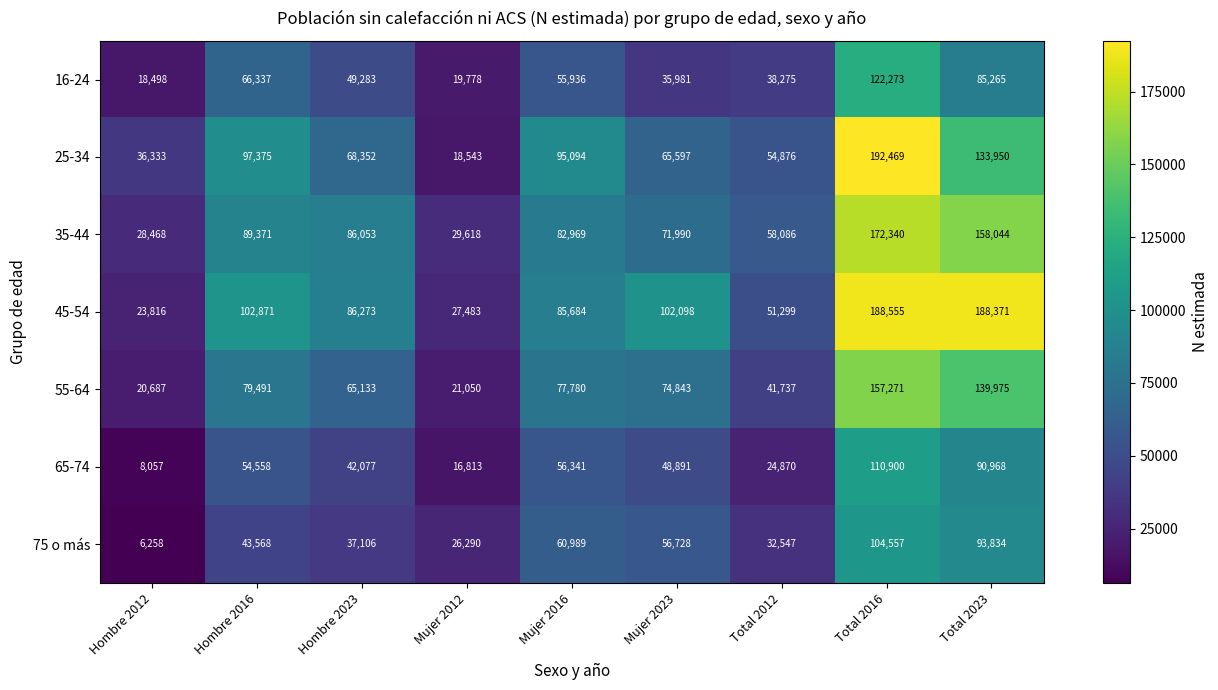

Count the number of data series in this chart.

7